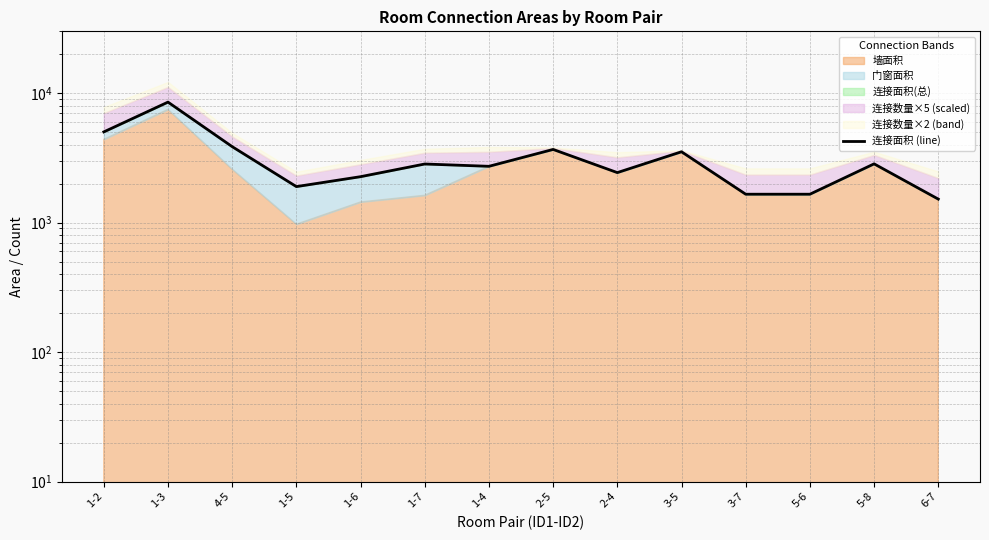

How many data points are above 2834?

6